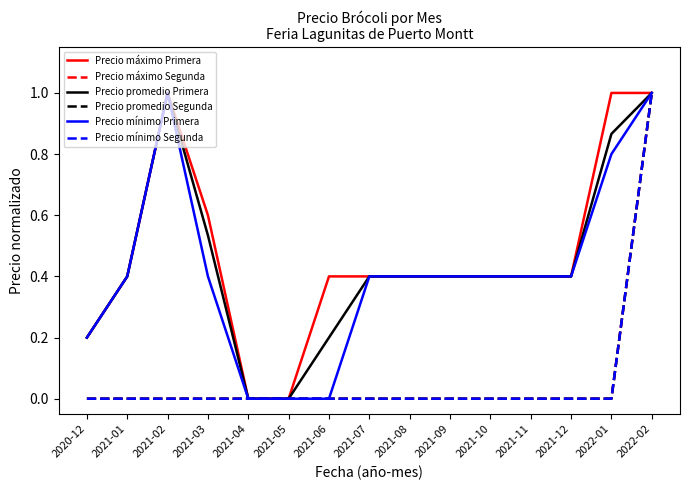

Does the chart have visible grid lines?

No